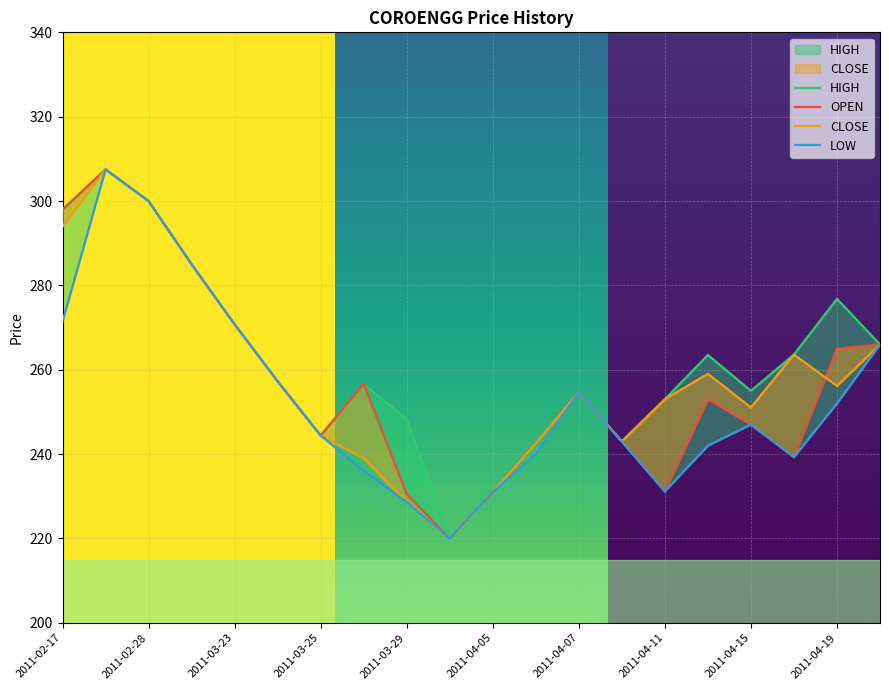

What is the label of the 20th point from the left?

2011-04-20